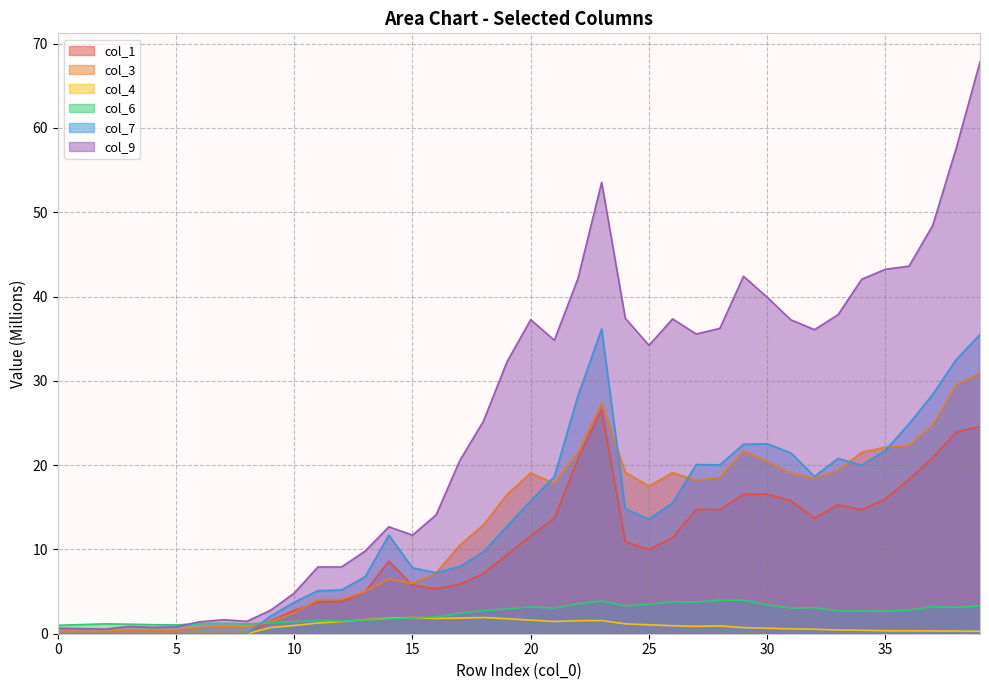

True or false: 9 and 4 intersect in this chart.

False